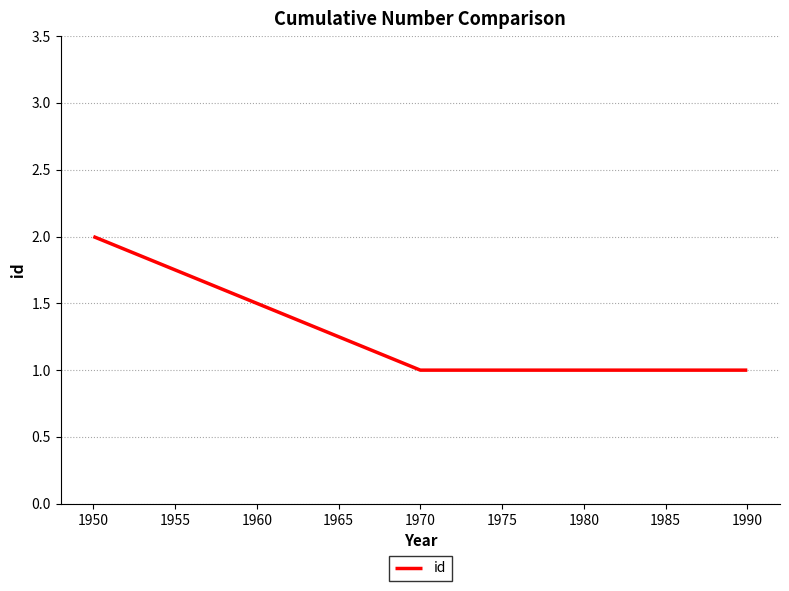

Does the chart display data point markers on the line(s)?

No